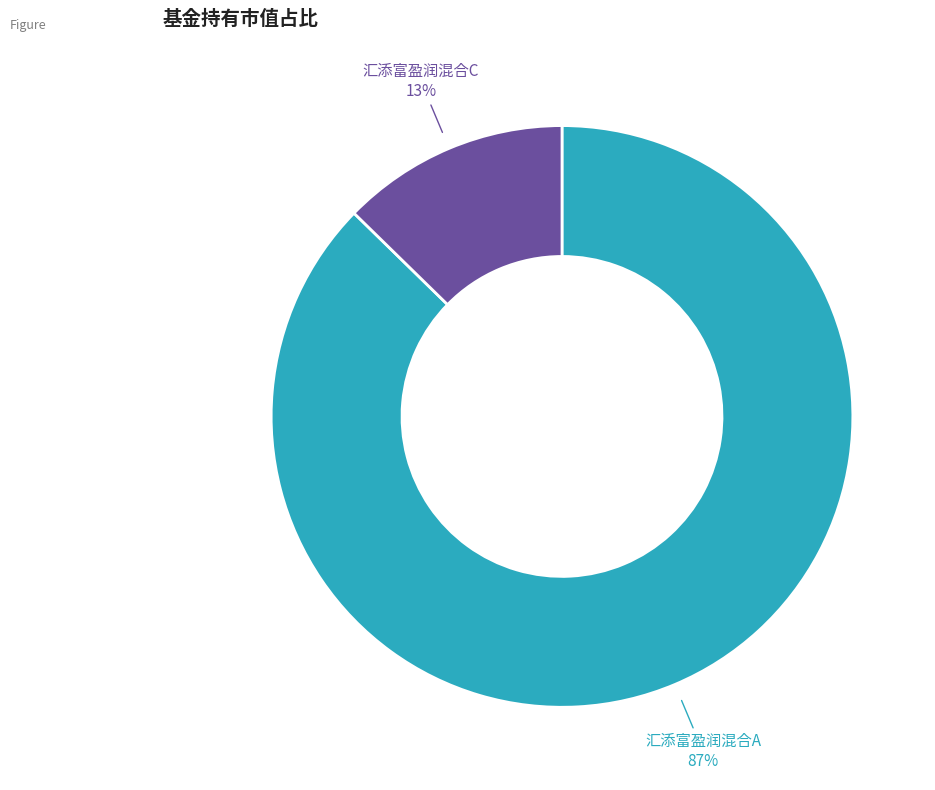

True or false: 汇添富盈润混合A accounts for 87% of the total.

True